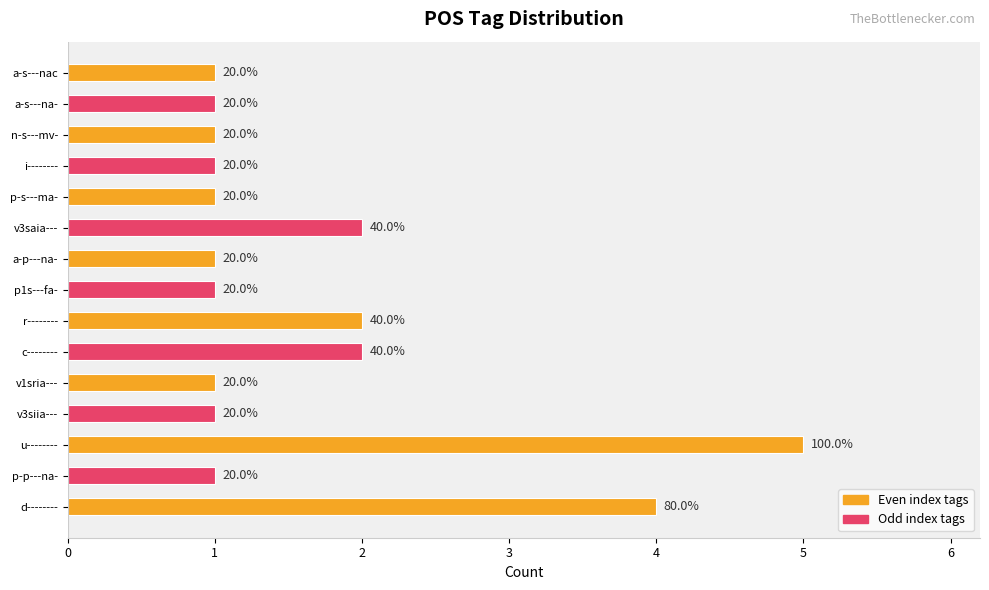

How many bars are there in total?

15